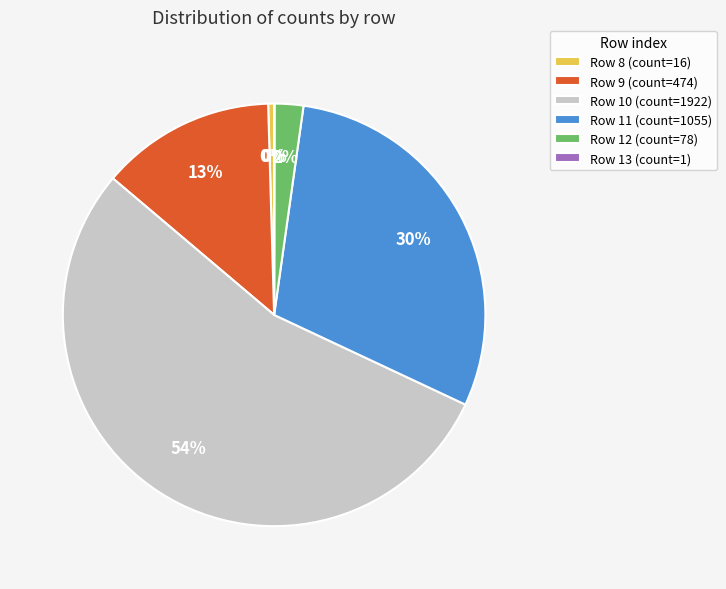

What is the largest slice in the pie chart?

Row 10 (count=1922)